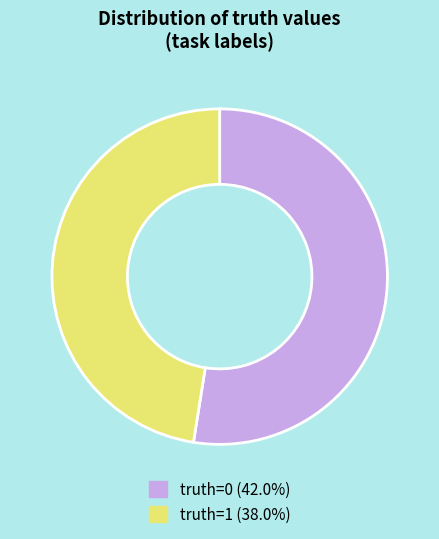

Is it true that truth=0 is 52% of the pie?

True